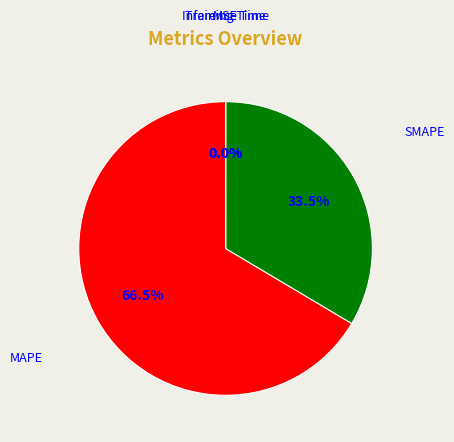

Does MAPE account for over 50% of the chart?

Yes